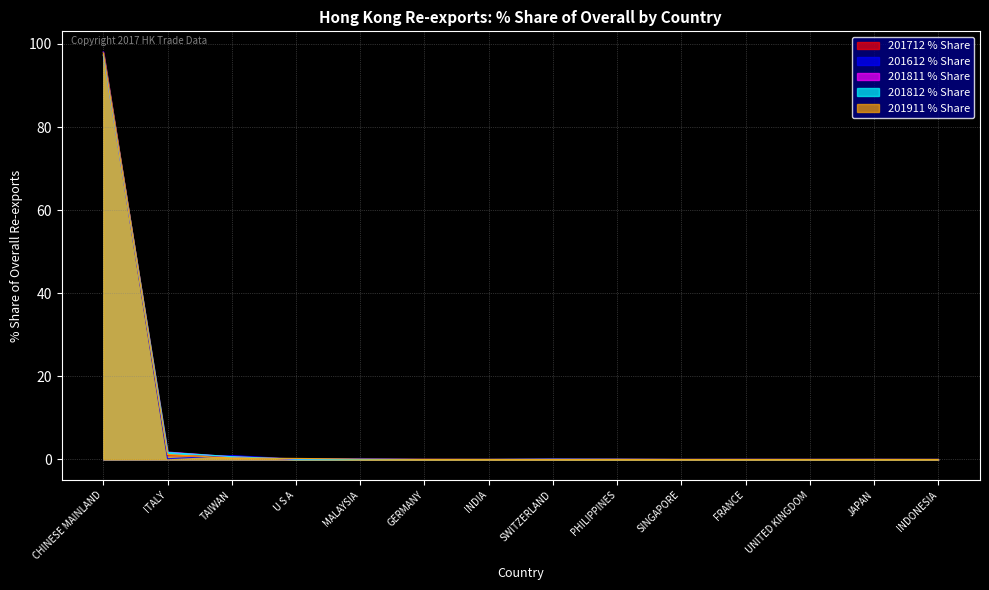

Reading right to left, list all the values displayed in this chart.

201712 % Share: 0.0	0.0	0.0	0.0	0.0	0.0	0.0	0.0	0.0	0.0	0.0	0.8	0.9	98.1
201612 % Share: 0.0	0.0	0.0	0.0	0.0	0.0	0.1	0.0	0.0	0.2	0.1	1.0	0.2	98.1
201811 % Share: 0.0	0.0	0.0	0.0	0.0	0.0	0.1	0.0	0.0	0.0	0.1	0.6	1.8	97.3
201812 % Share: 0.0	0.0	0.0	0.0	0.0	0.0	0.0	0.0	0.0	0.0	0.1	0.7	1.7	97.4
201911 % Share: 0.0	0.0	0.0	0.0	0.0	0.0	0.0	0.0	0.0	0.1	0.3	0.4	1.2	97.9